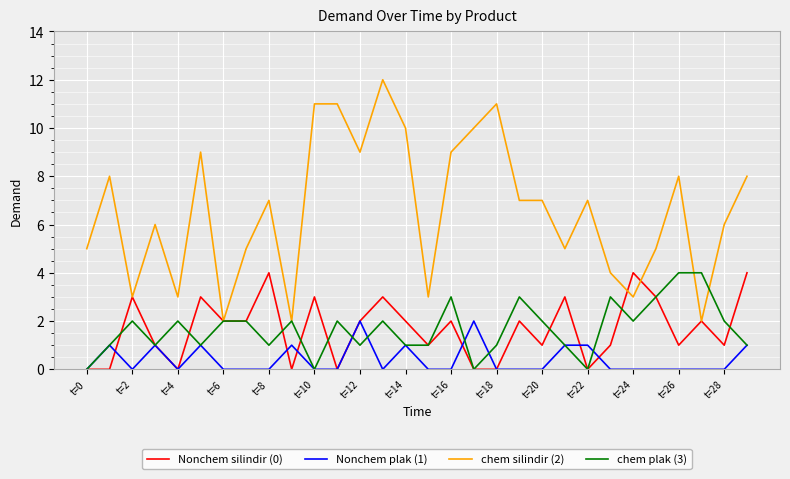

Which series has the widest spread of values?

chem silindir (2)